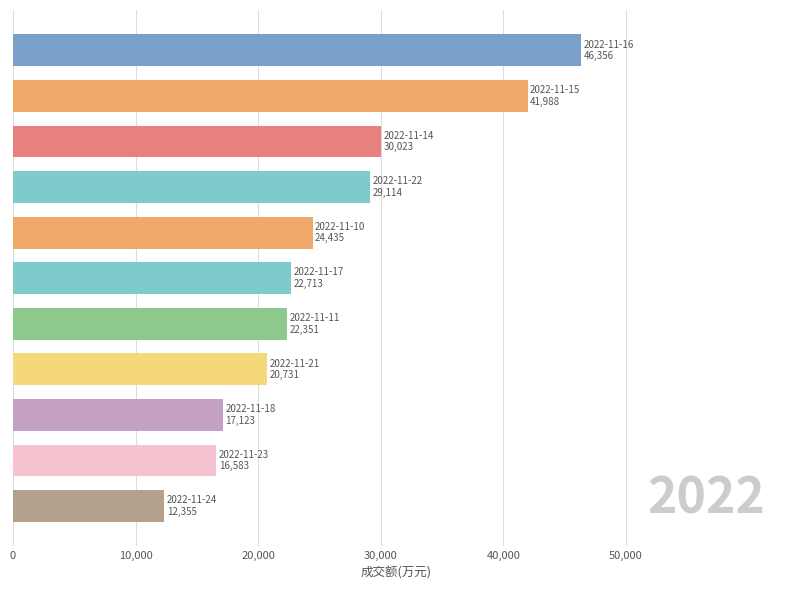

What is the average value?

25797